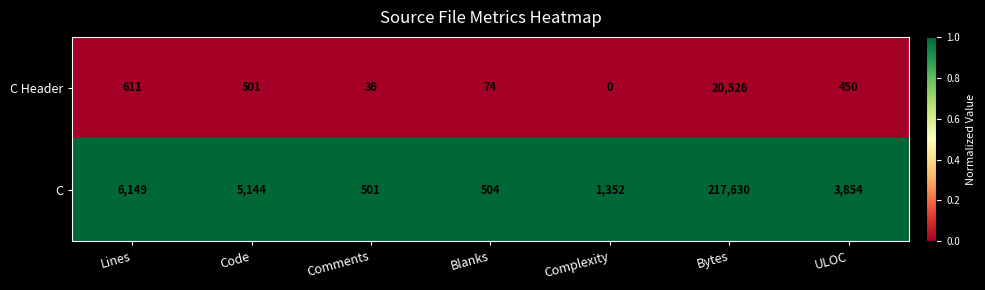

Rank the categories by C Header value from lowest to highest.

Complexity, Comments, Blanks, ULOC, Code, Lines, Bytes